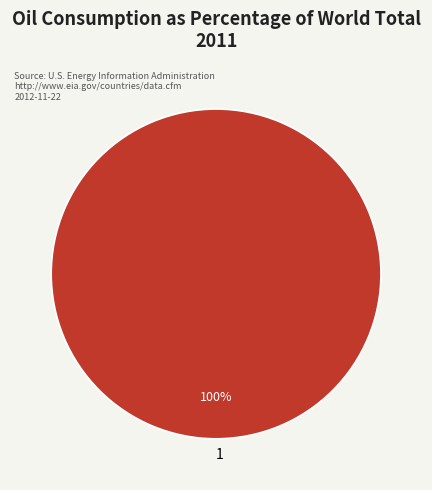

Which category accounts for the majority?

1